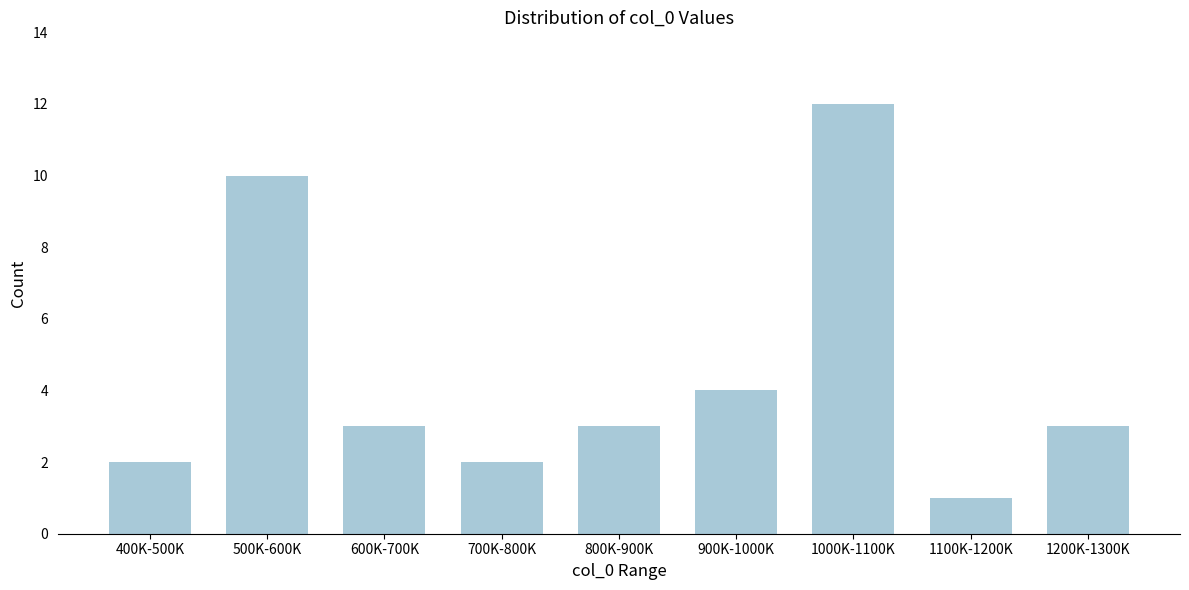

Reading left to right, extract all data points from this chart.

2	10	3	2	3	4	12	1	3